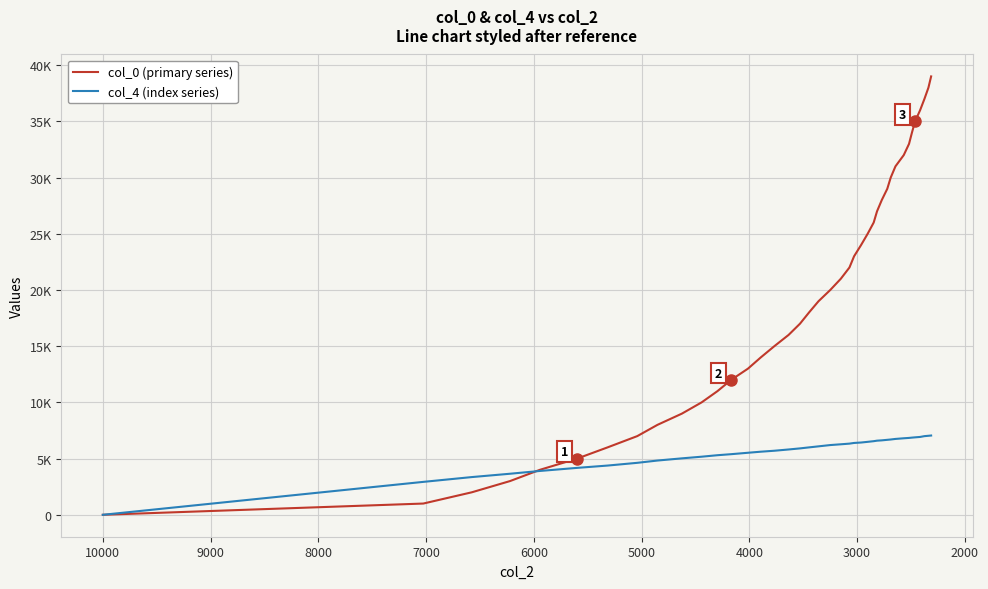

What position from the left is 10000?

1